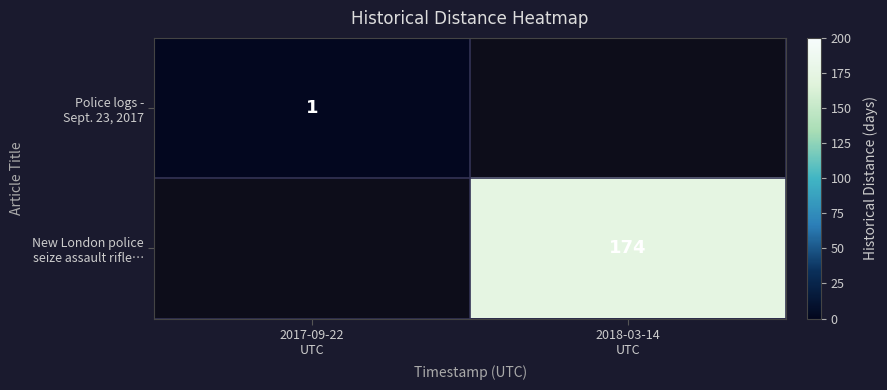

The New London police seize assault rifle… series shows 70.6 at 2018-03-14 UTC. True or false?

False